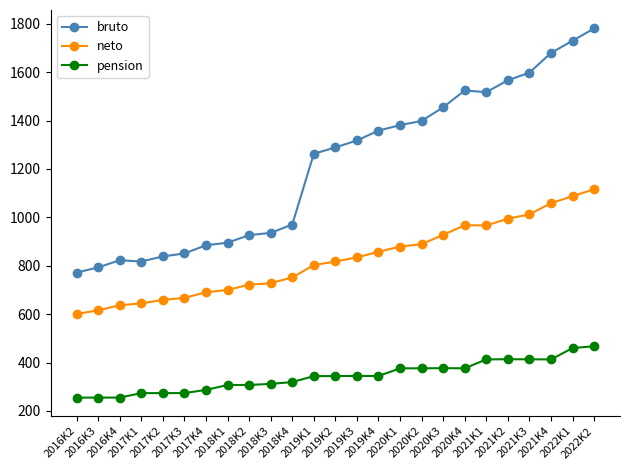

How many lines are shown in the chart?

3